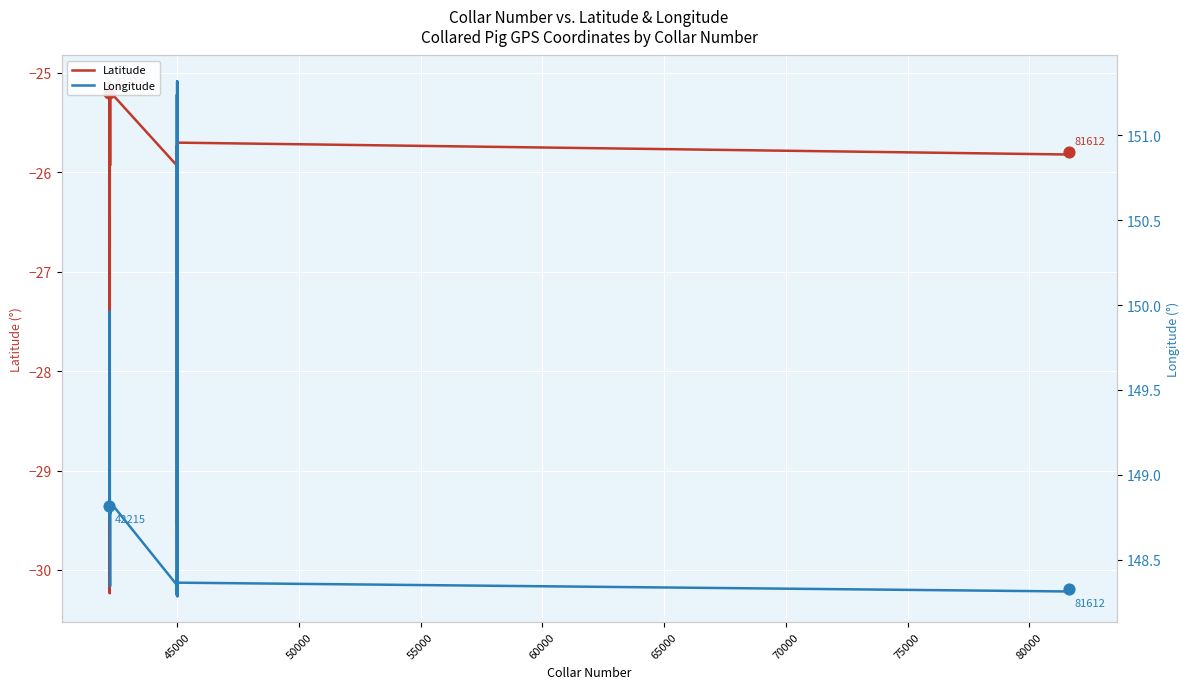

Which series reaches the maximum Y coordinate?

Longitude